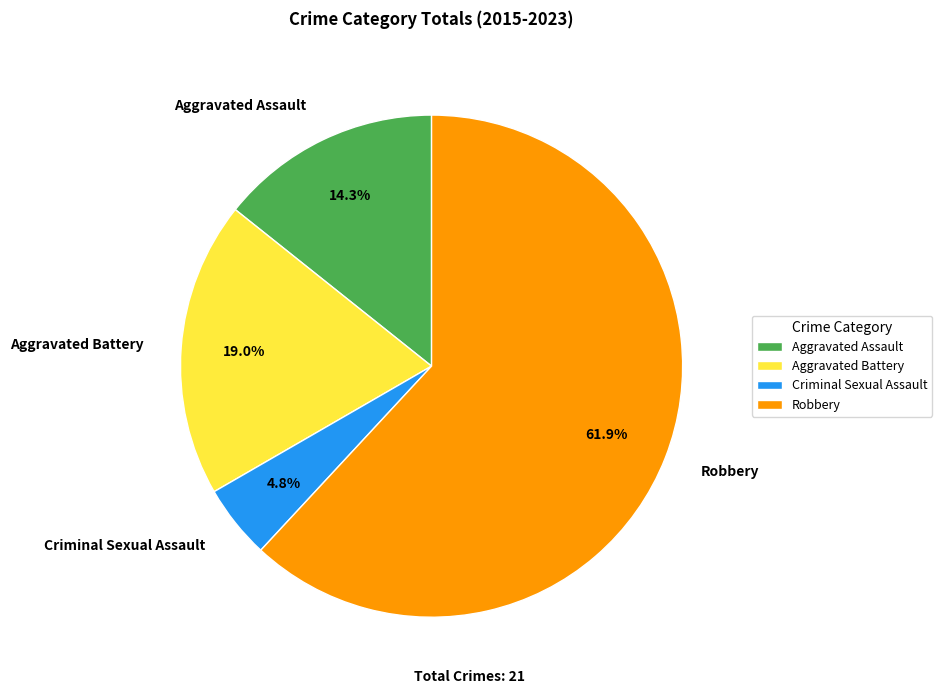

Does any single category account for the majority?

Yes